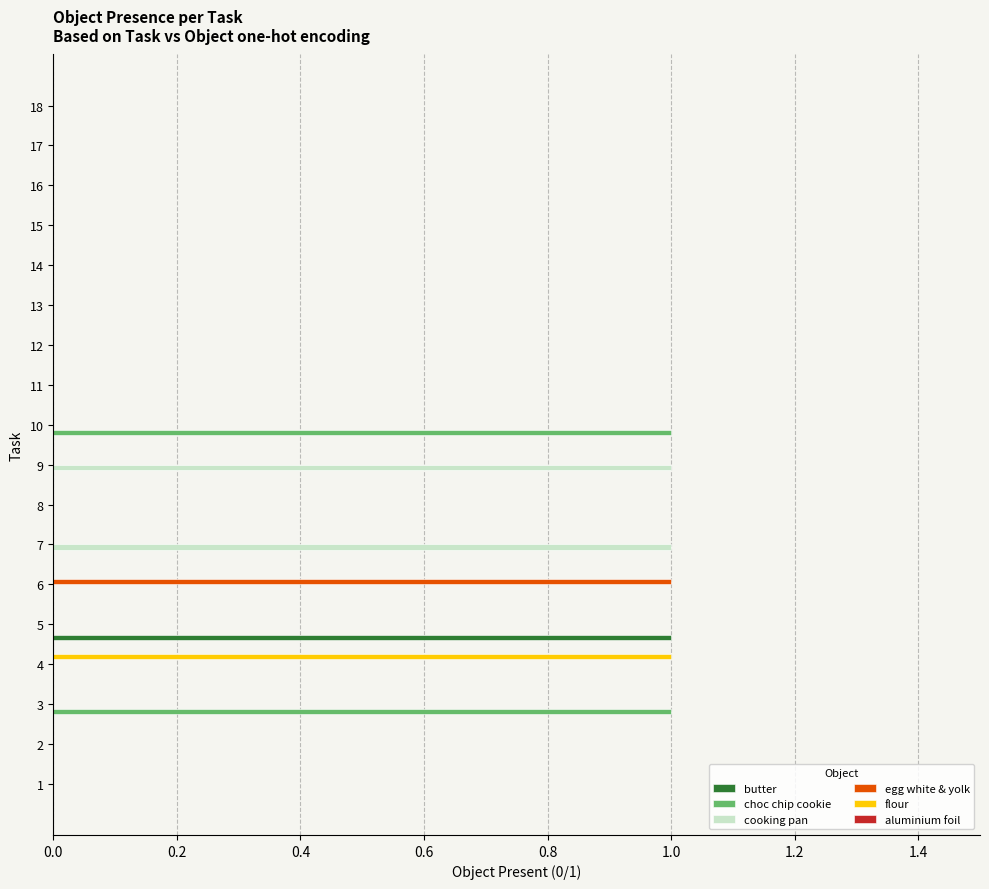

True or false: egg white & yolk has a value of 0 at 8.

True